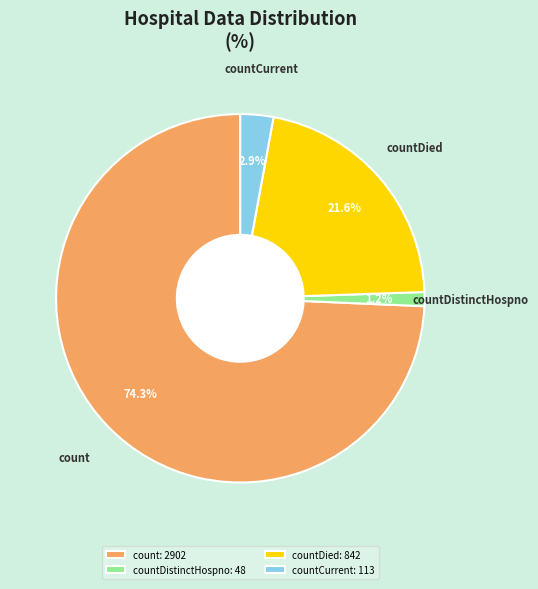

What is the ratio of the value at countCurrent: 113 to the value at countDistinctHospno: 48?

2.4